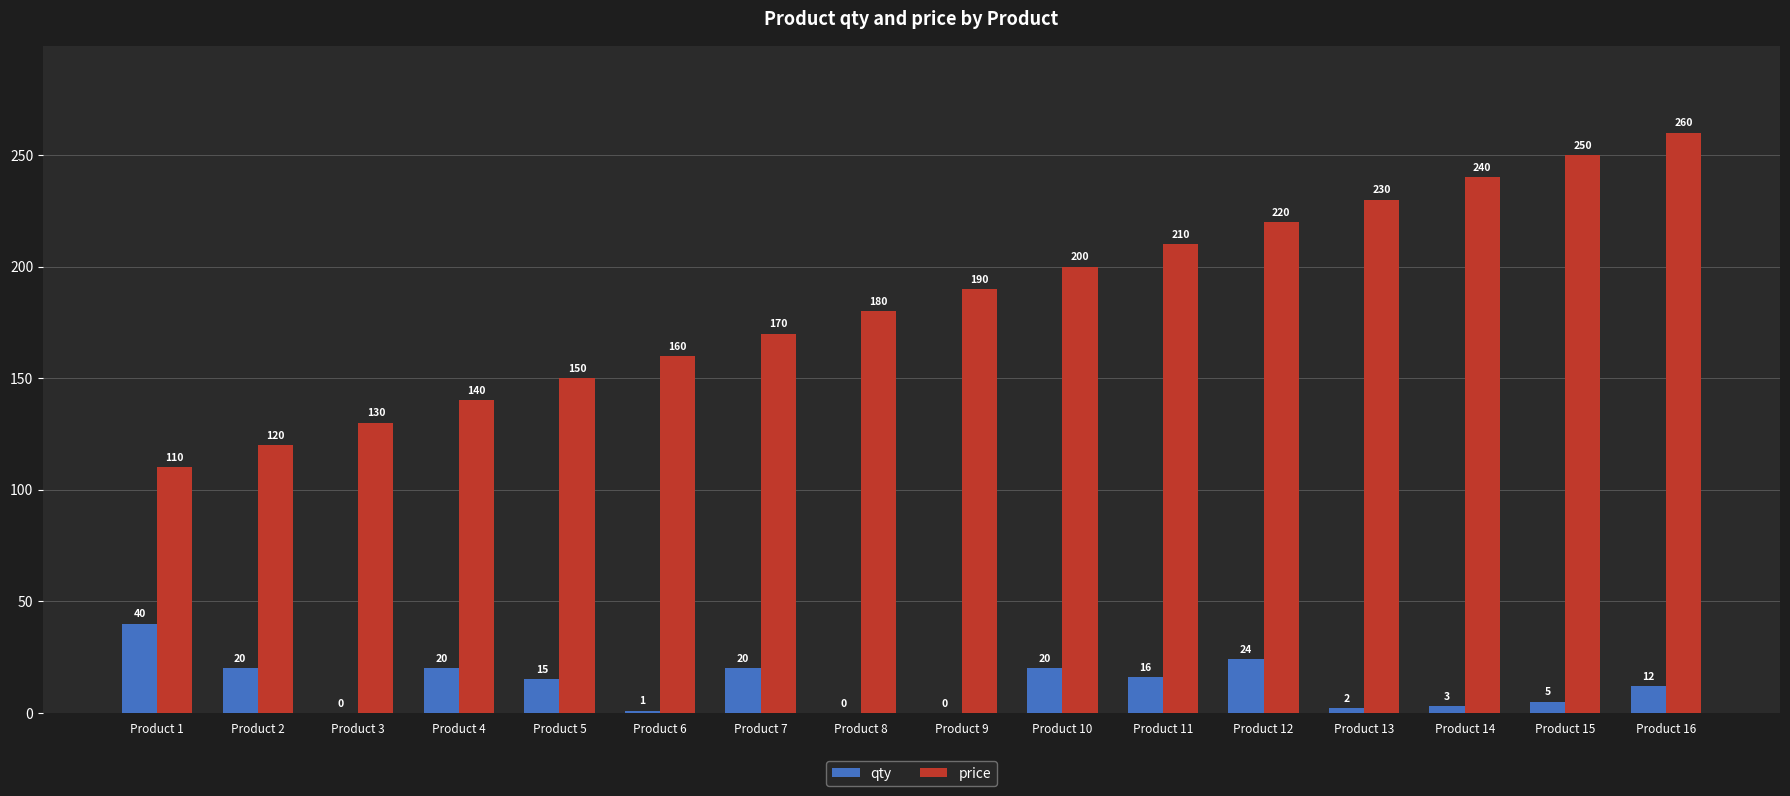

Between Product 5 and Product 14, which series saw the biggest shift?

price